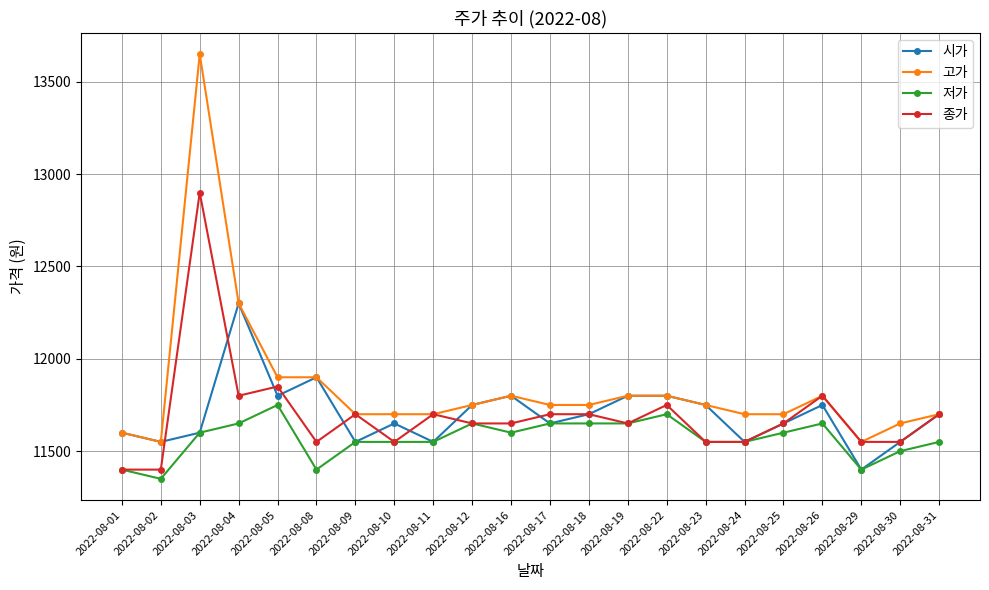

At which label does 종가 reach its peak?

2022-08-03